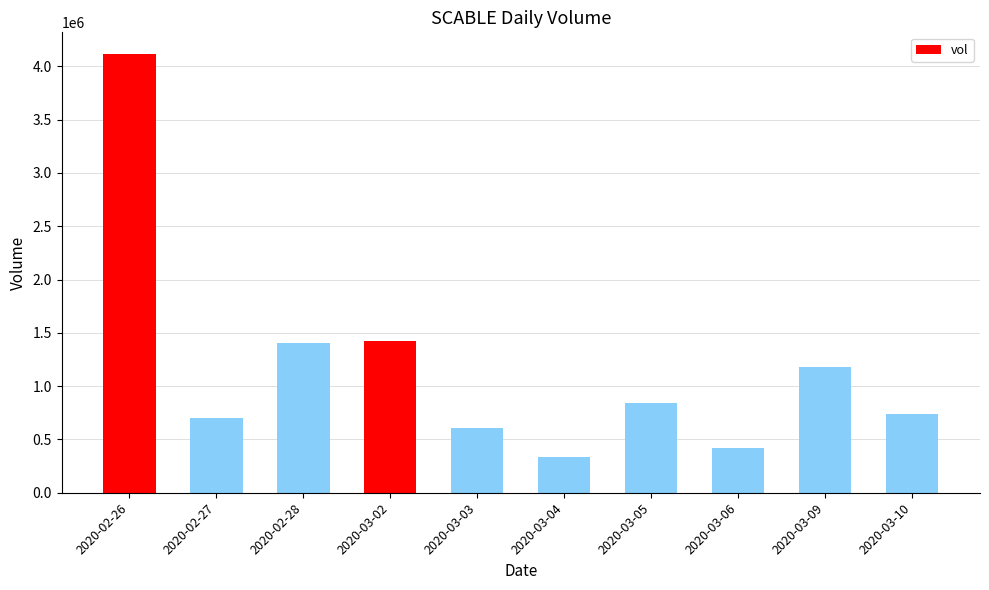

Is it true that the value at 2020-02-27 is 377158?

False